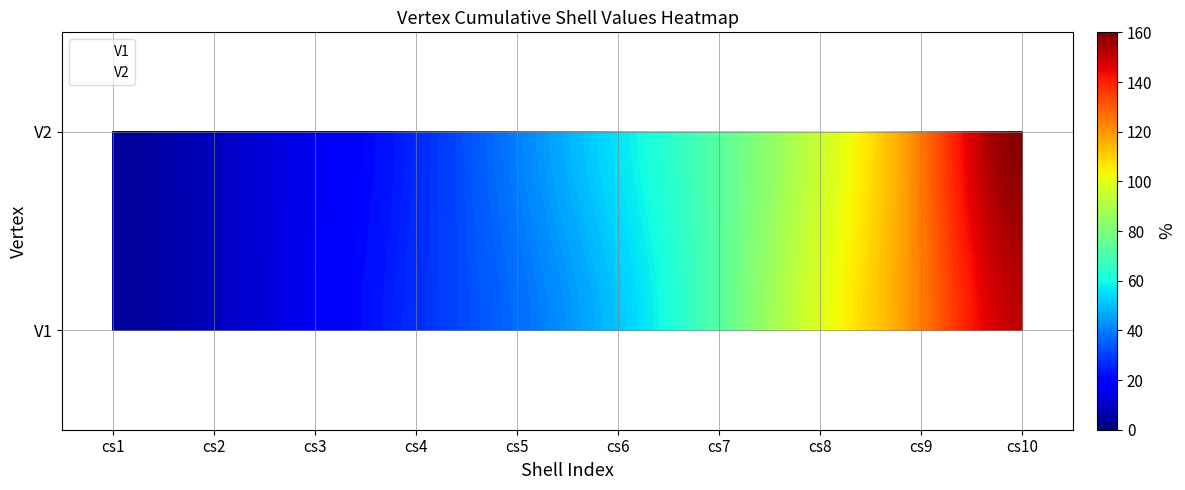

What is the difference between the second highest and minimum values in the V2 series?

121